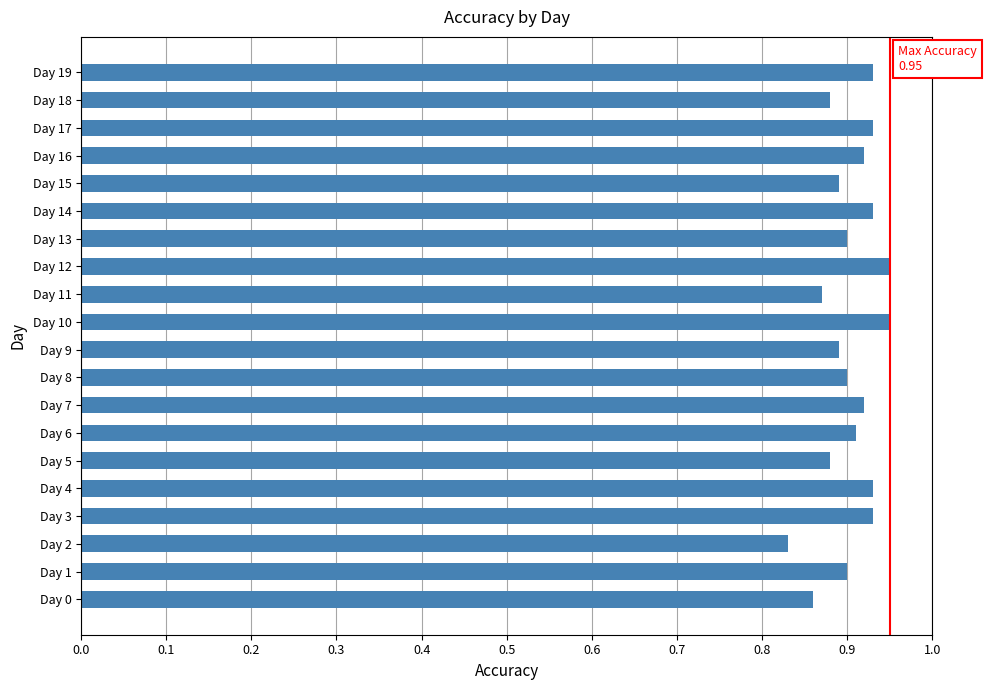

True or false: the data shows 0.9 at Day 18.

True